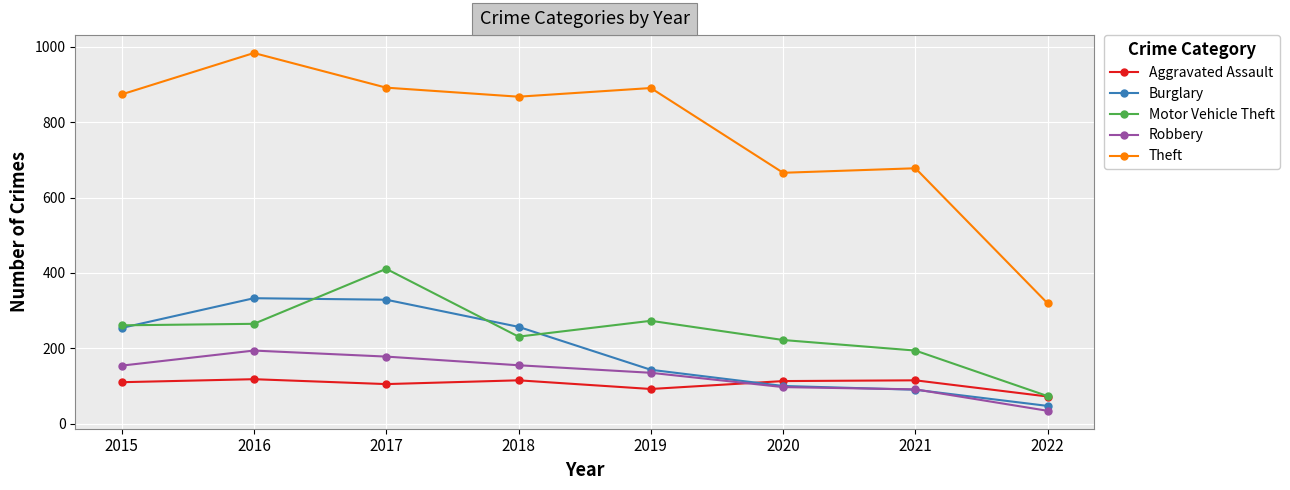

The value of Theft at 2018 is 868. True or false?

True